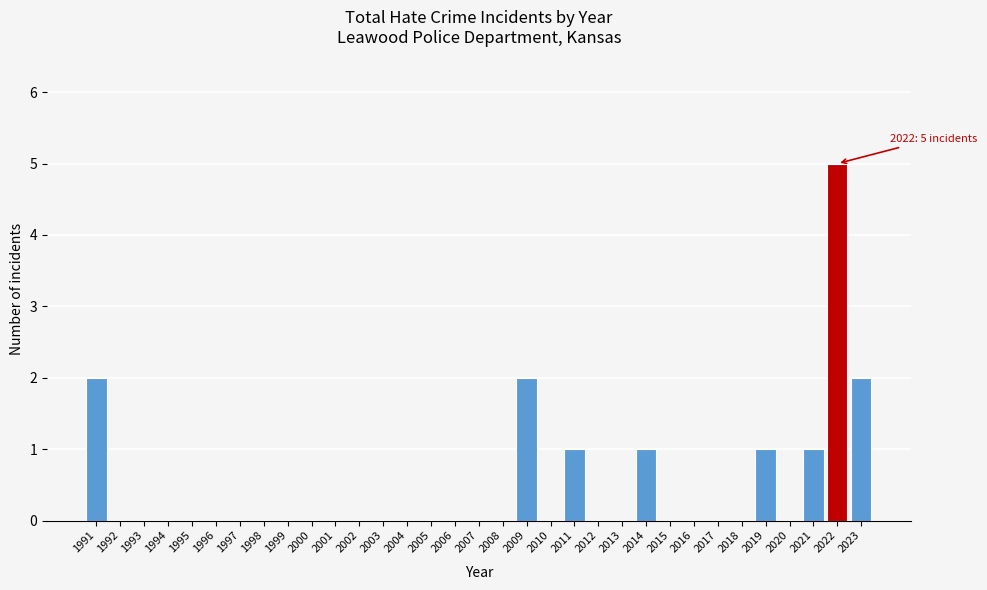

What value does the data have at 2022?

5